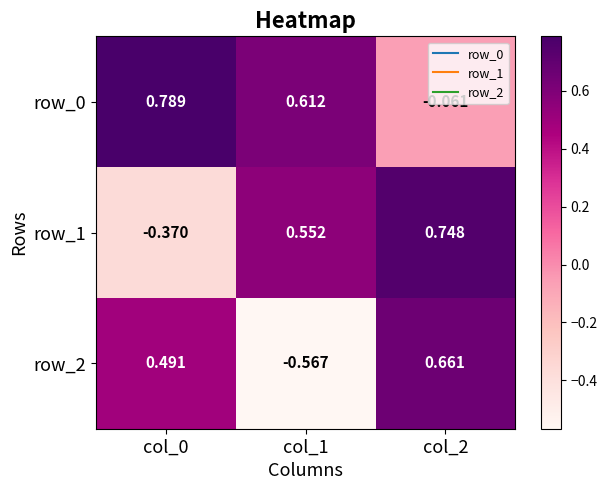

Is the value of row_2 at col_2 greater than the value of row_1 at col_0?

Yes